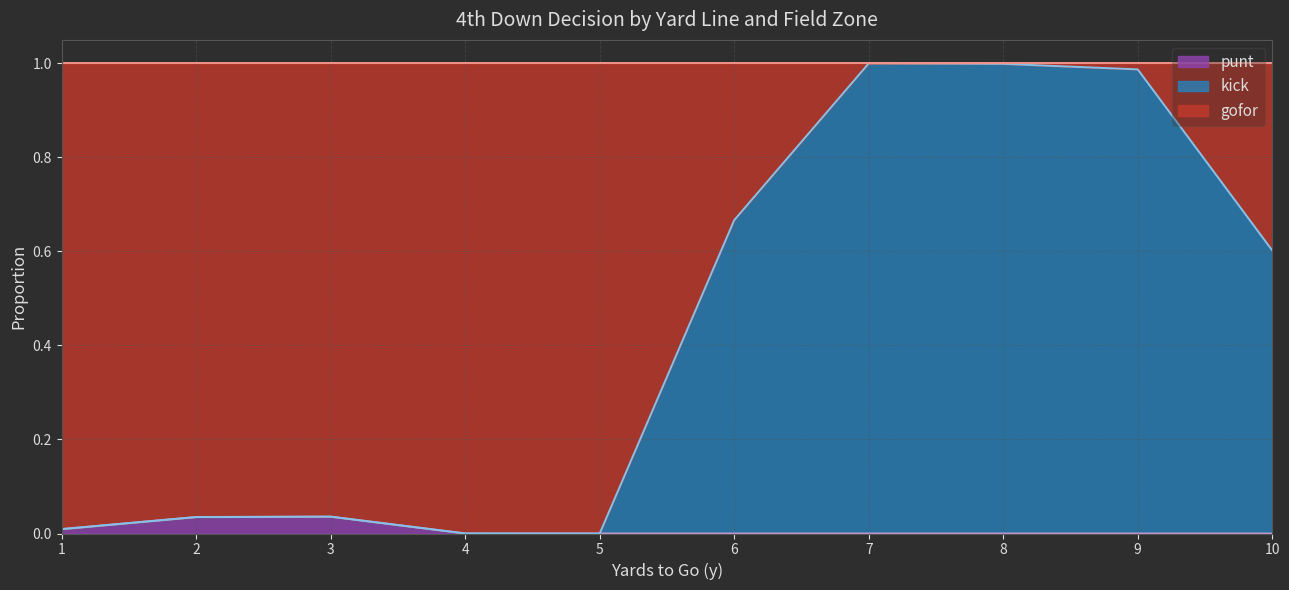

True or false: punt has more than 2 interior local peaks.

False